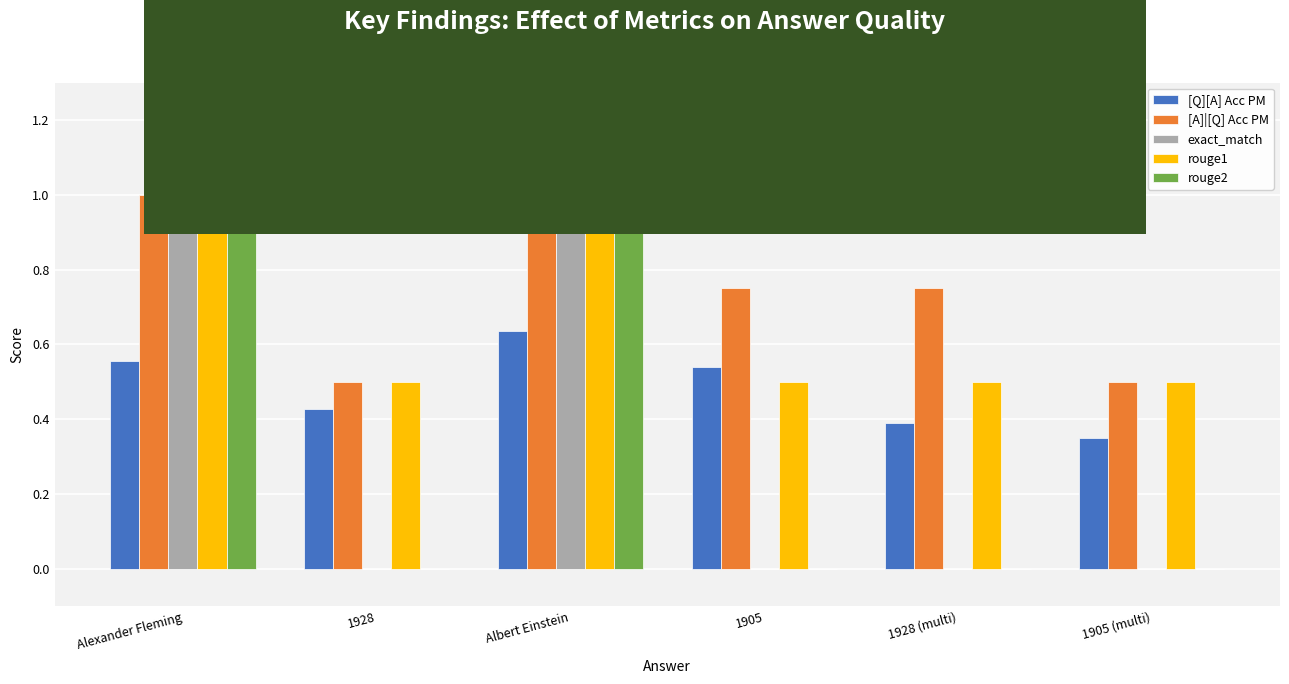

What is the highest value of the rouge1 series?

1.0